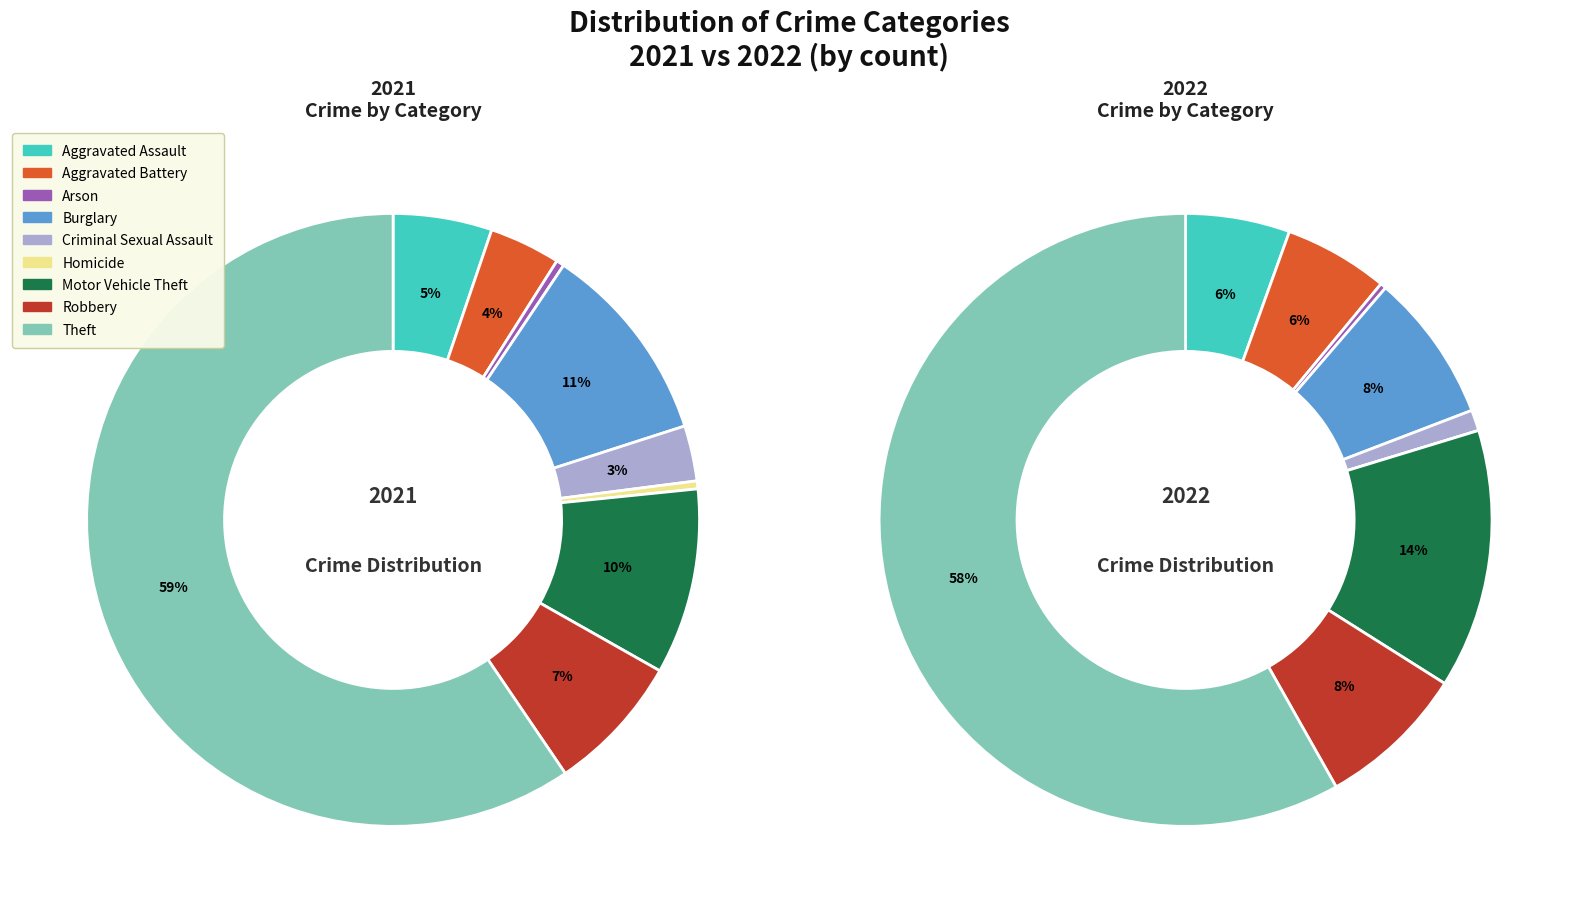

To the nearest percent, what is the difference between the largest and smallest slice percentages?

59%